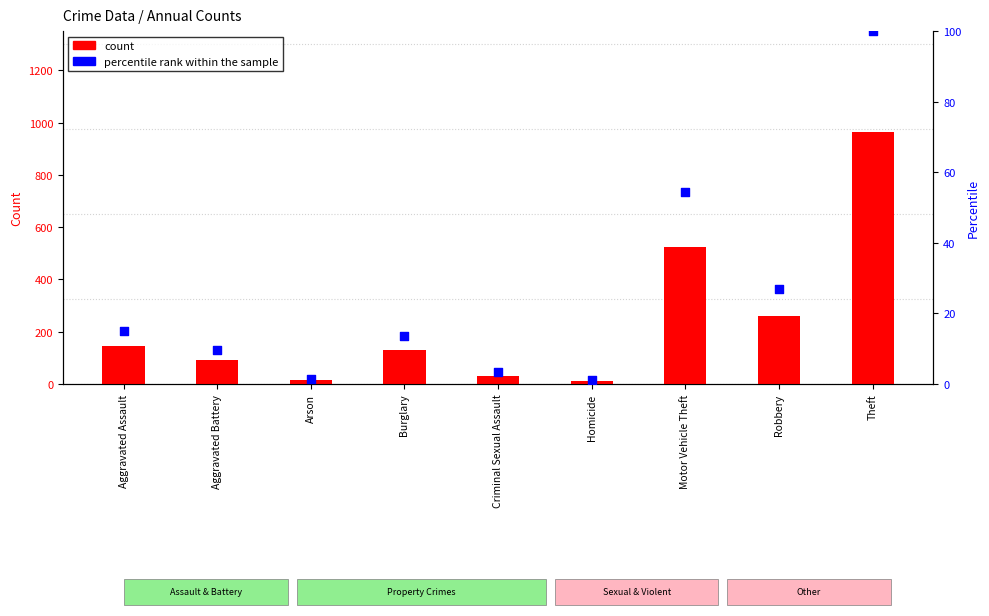

At how many categories does at least one series exceed 55?

6